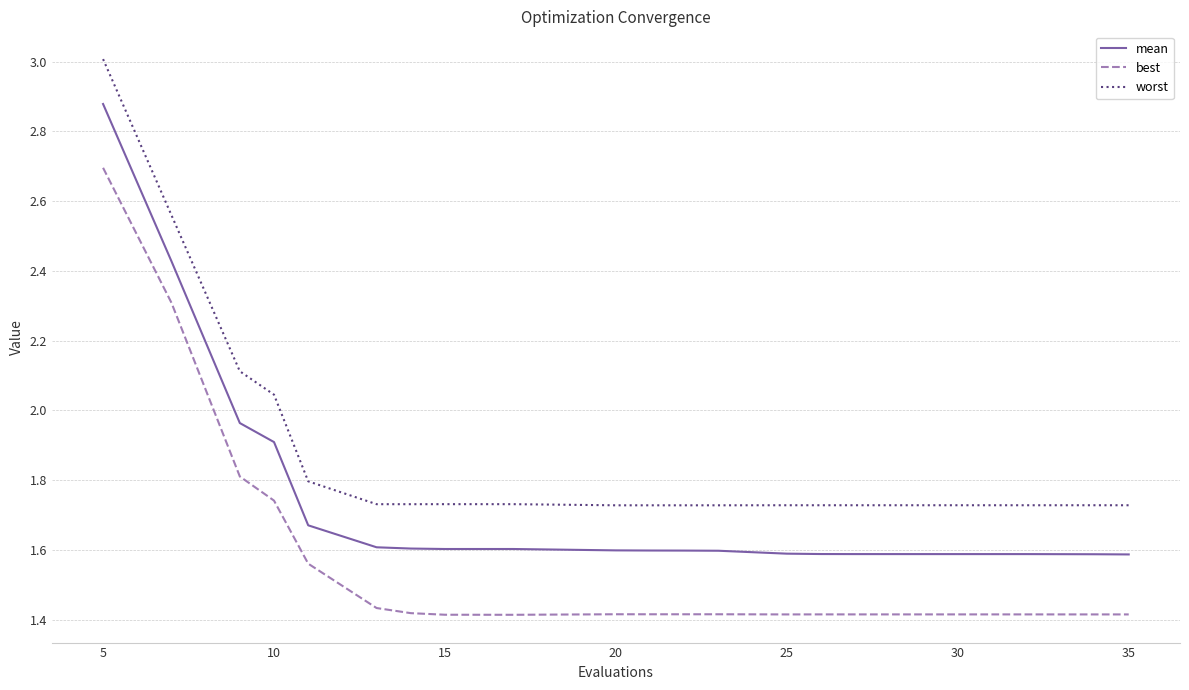

What is the greatest value displayed?

3.0